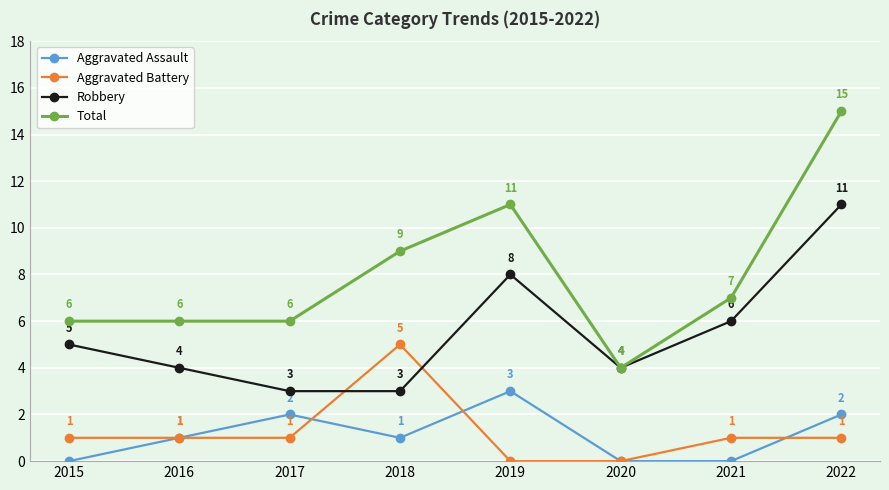

True or false: Robbery has more than 1 interior local peaks.

False